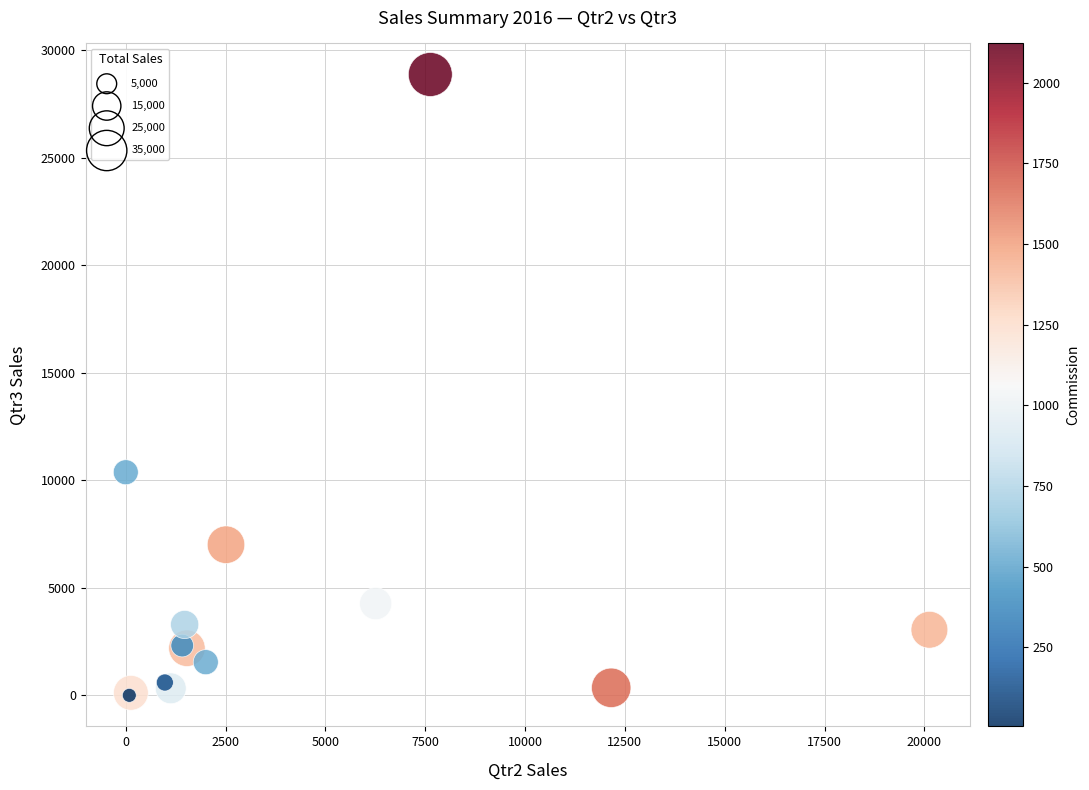

What Y value in the scatter plot is closest to 14433?

10373.6